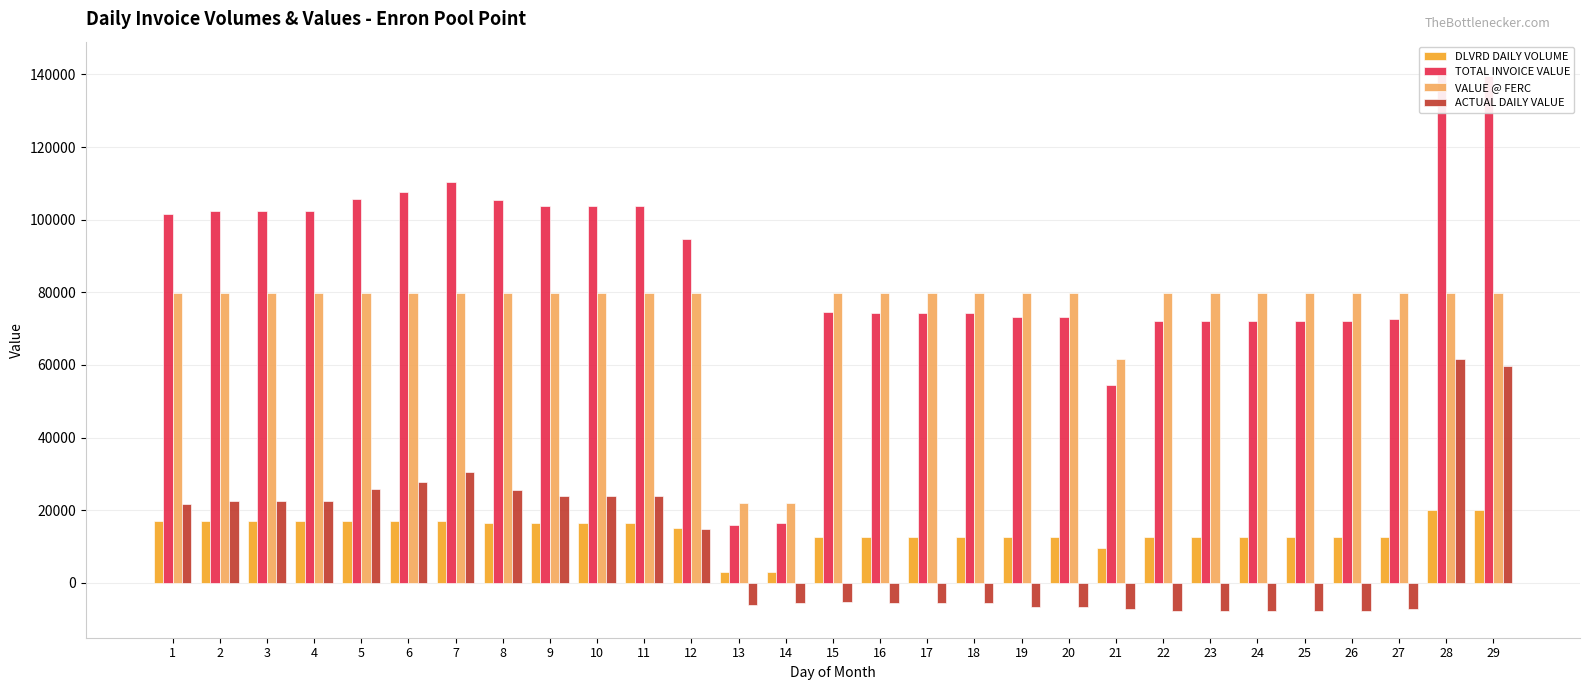

What is the difference between the second highest and minimum values in the ACTUAL DAILY VALUE series?

67450.6